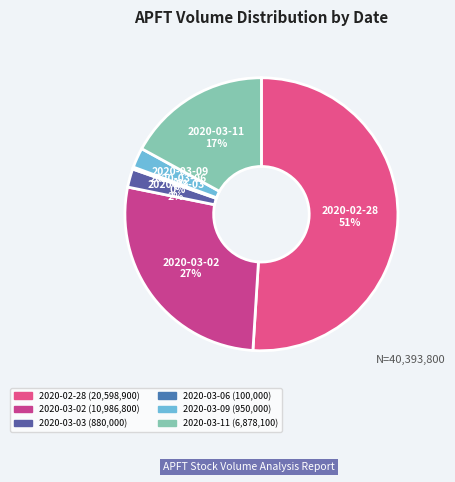

Does 2020-02-28 account for over 50% of the chart?

Yes